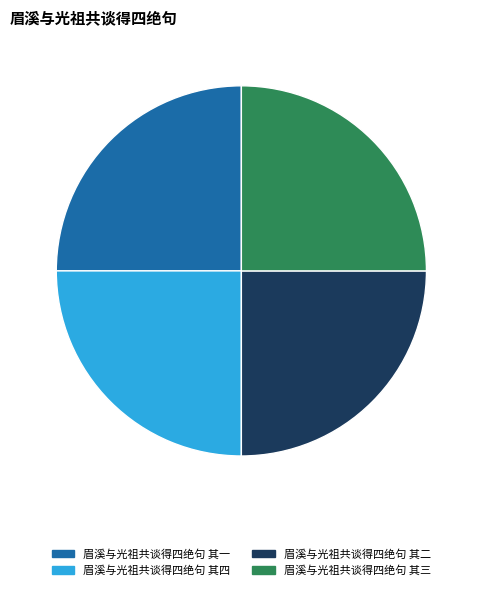

Is there any slice that represents more than half of the pie?

No